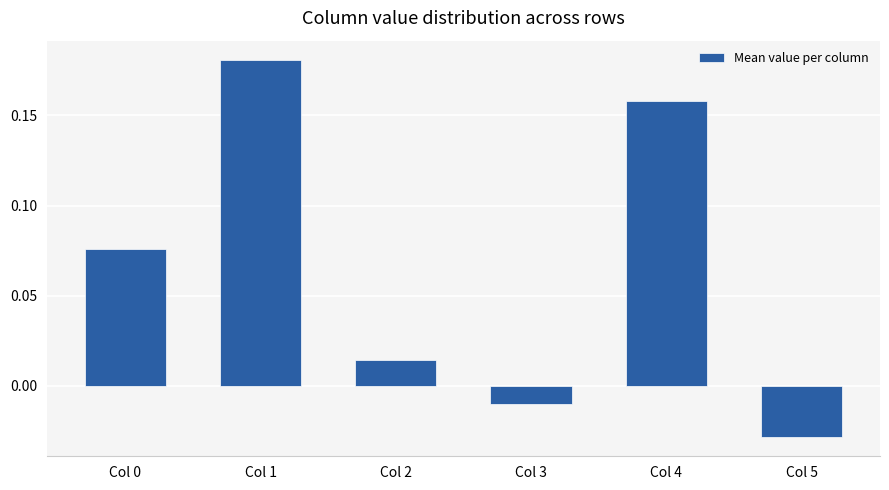

What is the sum of the values at Col 0 and Col 1?

0.3